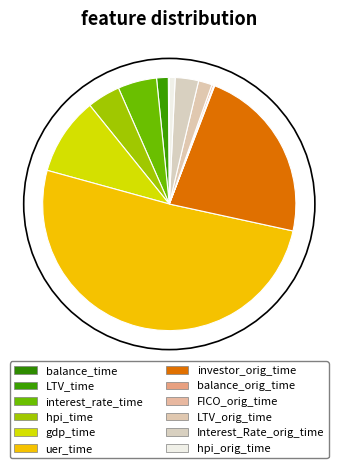

How many segments does this pie chart have?

12